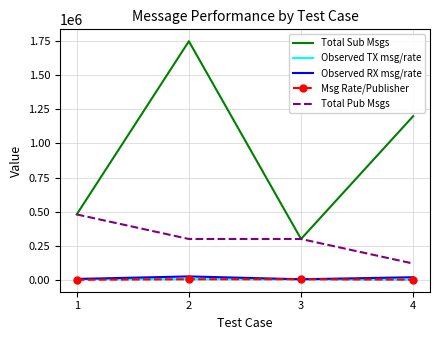

What is the lowest value of the Total Sub Msgs series?

300000